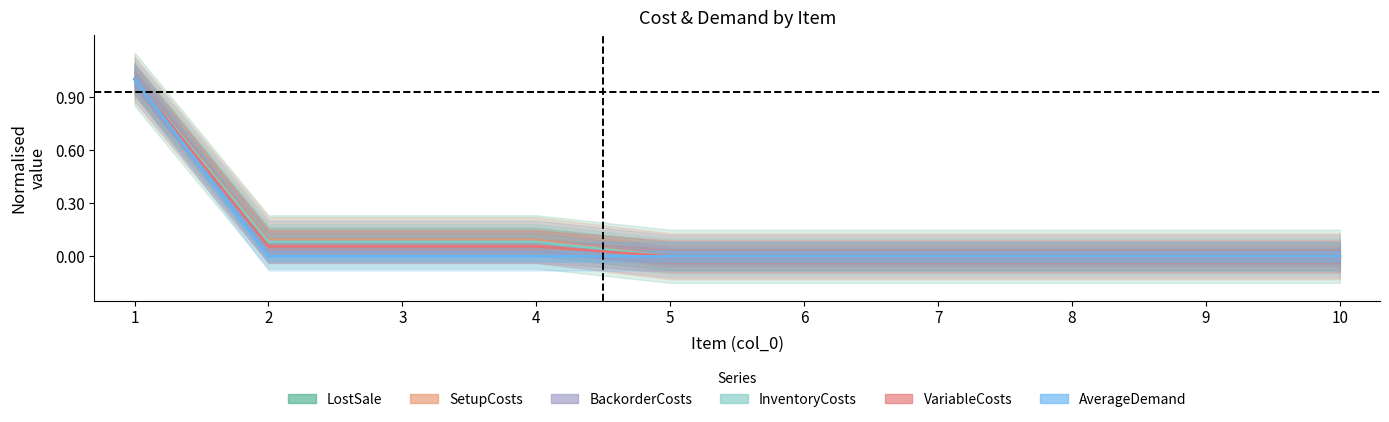

What are all the series names shown in the legend?

InventoryCosts, SetupCosts, BackorderCosts, LostSale, VariableCosts, AverageDemand